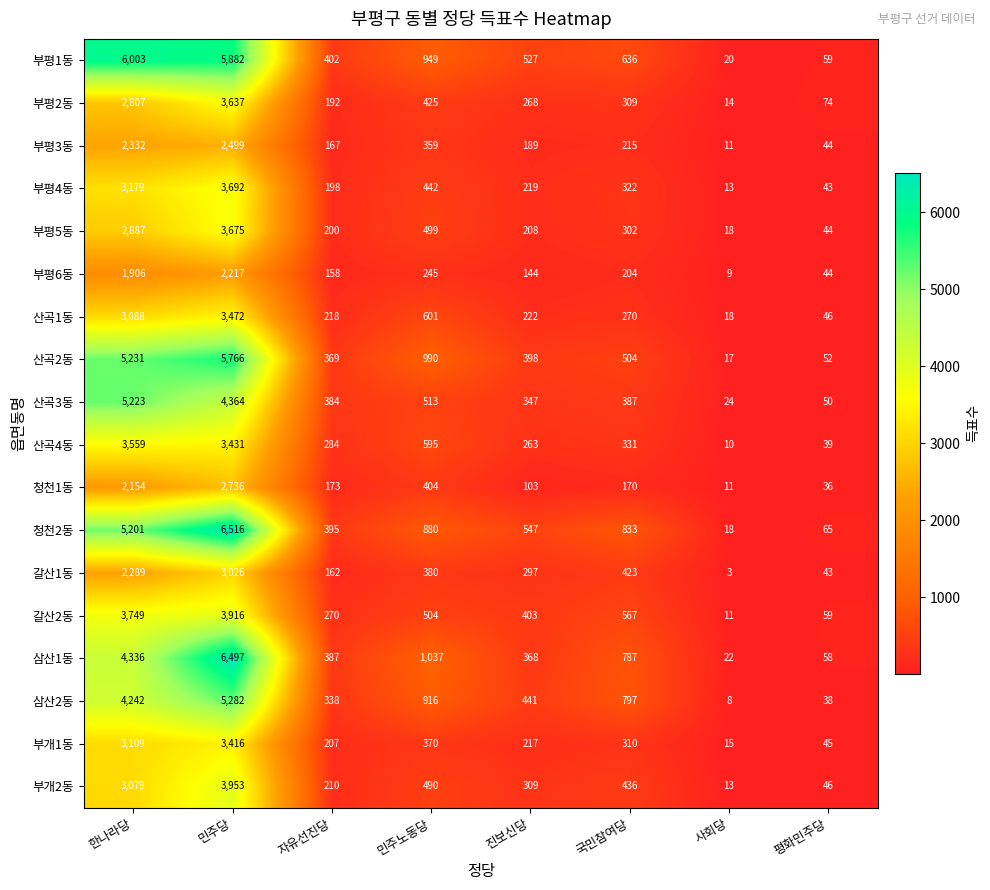

Where does the 부평6동 series first go above 204?

한나라당